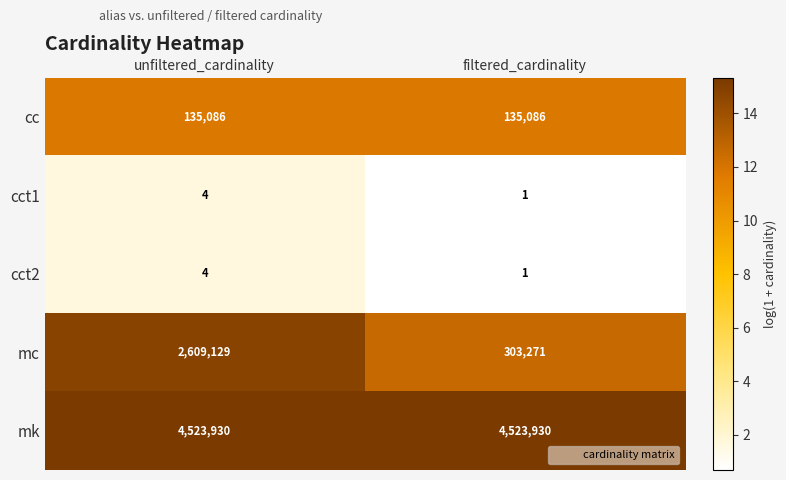

Count the number of data series in this chart.

5